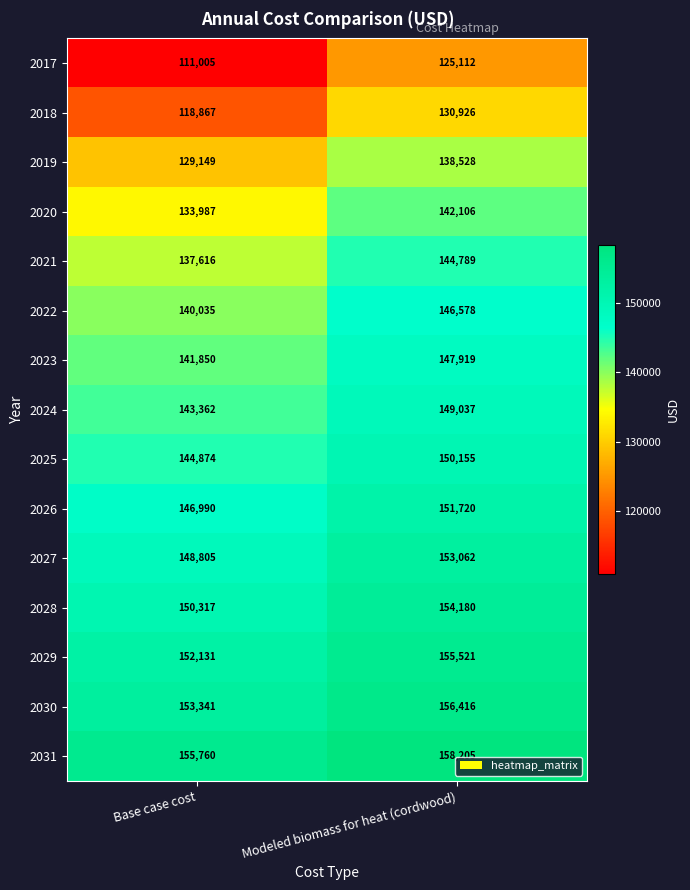

How many values in the 2030 series are below 156416?

1